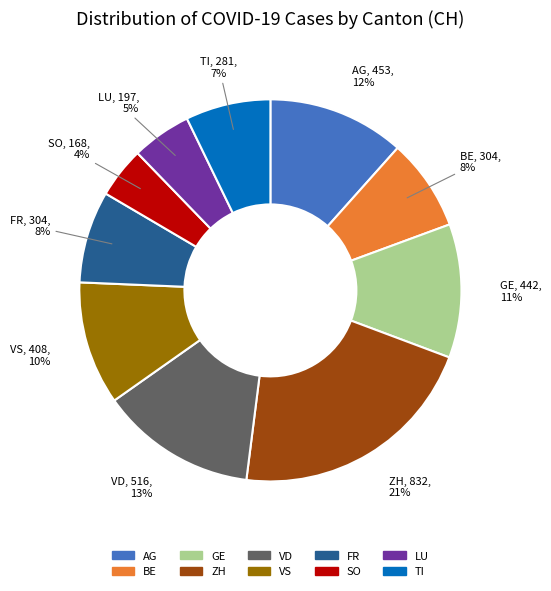

To the nearest percent, what percentage of the pie is VD?

13%